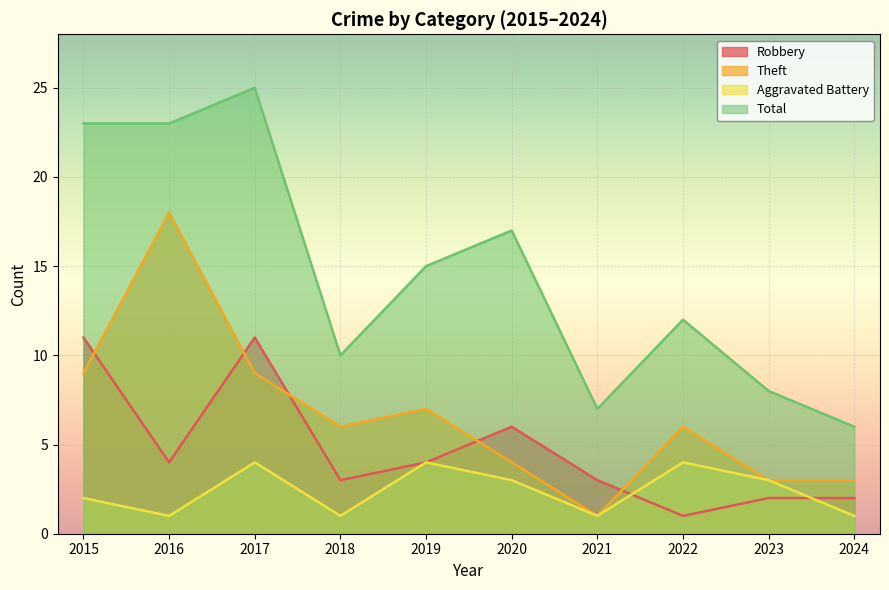

Which series has the largest total across all categories?

Total